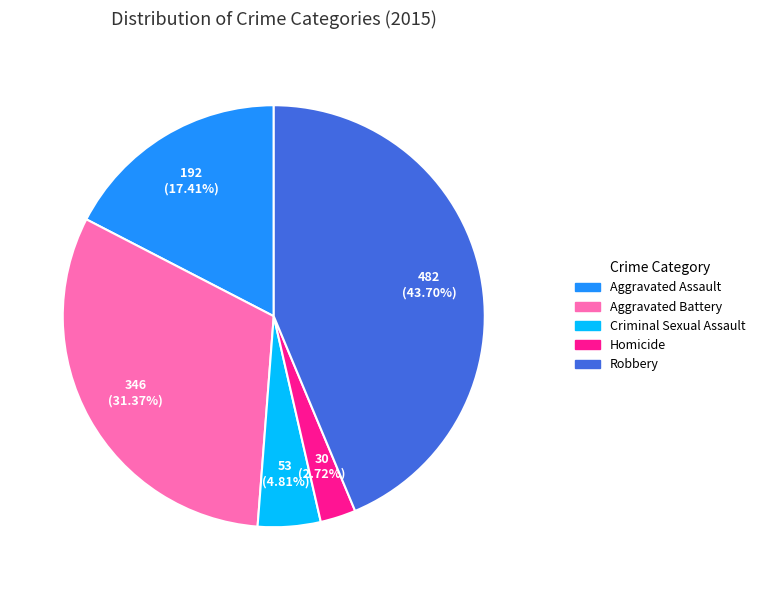

Approximately how many times larger is the value at Aggravated Assault compared to Robbery?

0.4